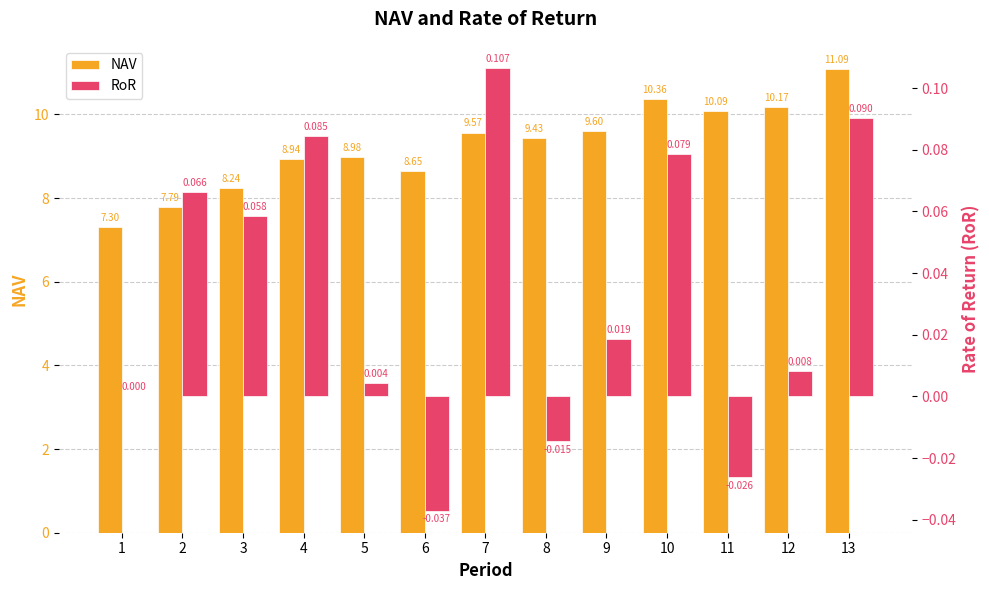

Does the chart contain stacked bars?

No